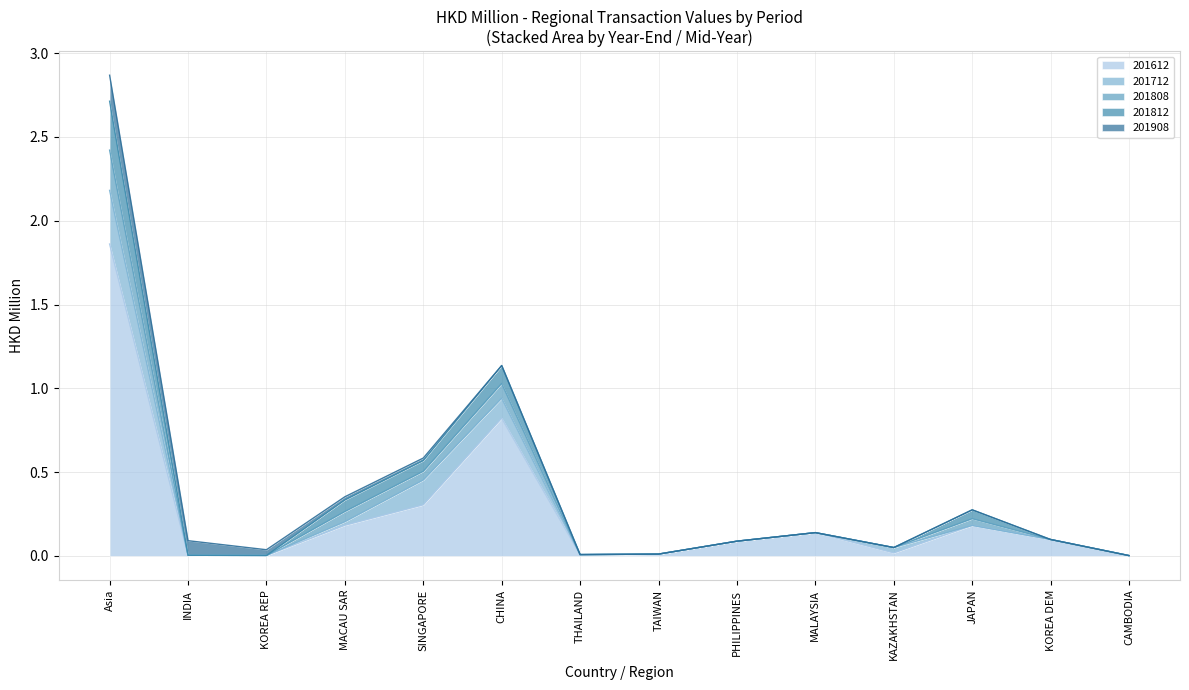

At which category is the sum across all series the highest?

Asia